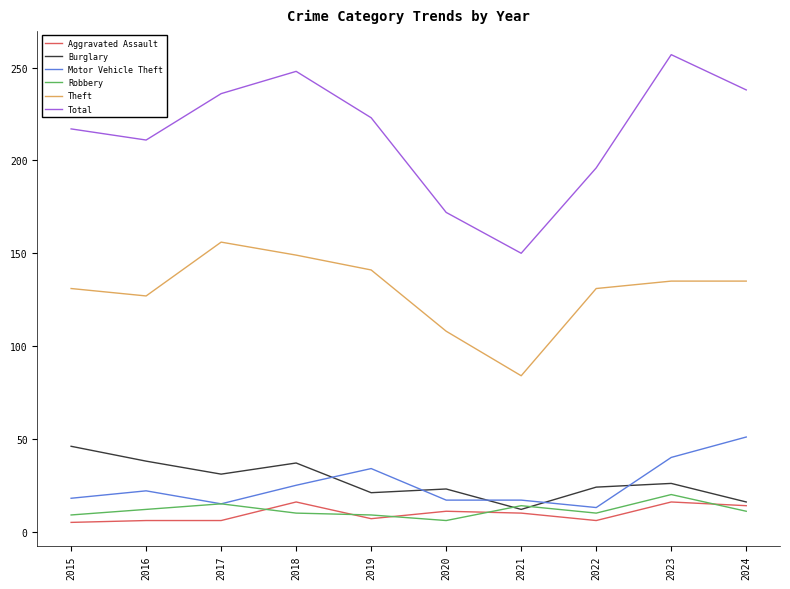

Does the chart display data point markers on the line(s)?

No